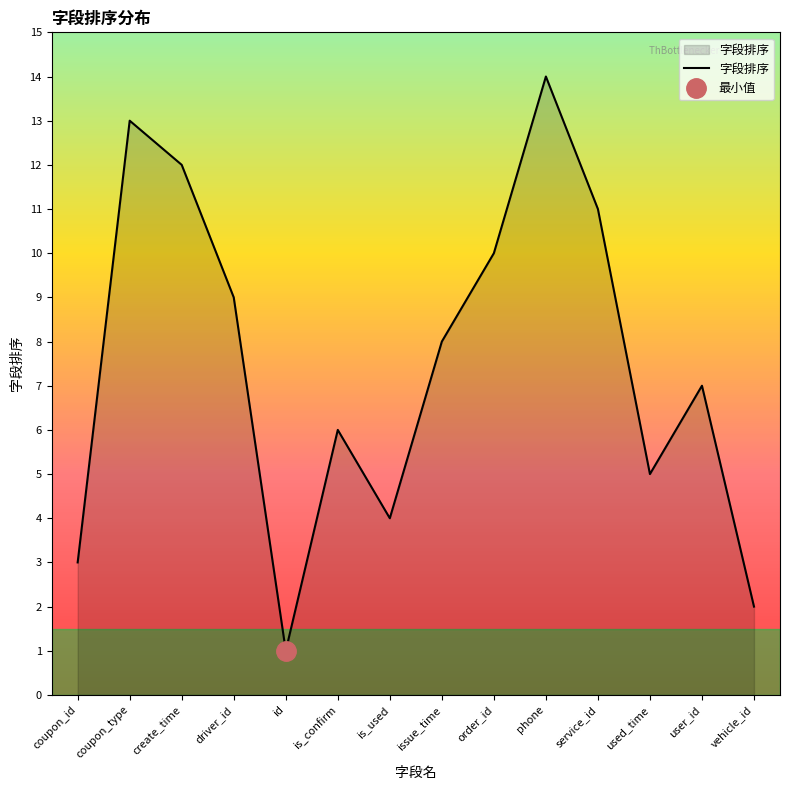

List the labels in order of value, largest first.

phone, coupon_type, create_time, service_id, order_id, driver_id, issue_time, user_id, is_confirm, used_time, is_used, coupon_id, vehicle_id, id